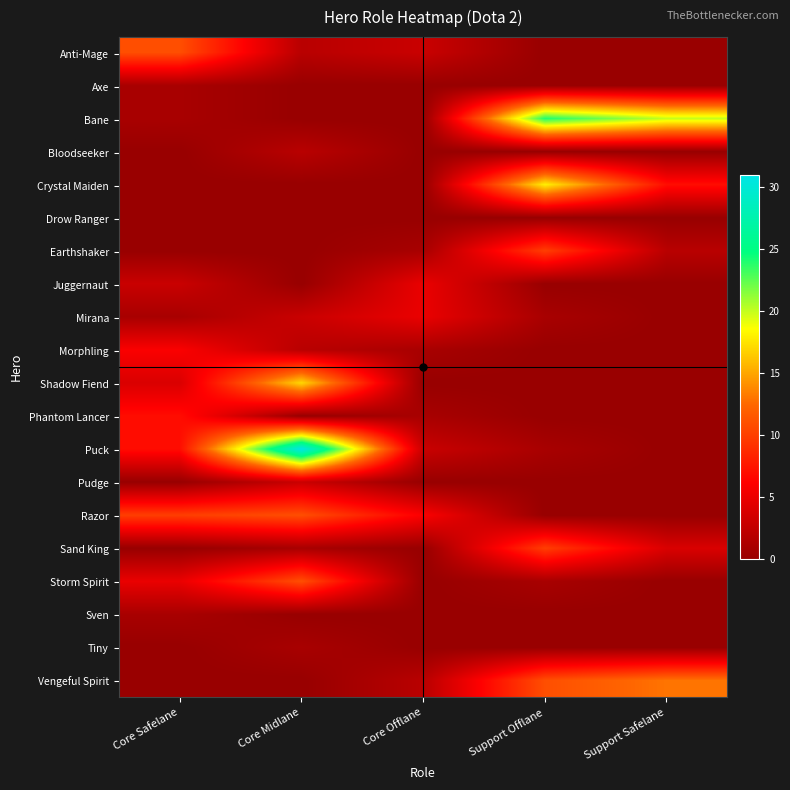

Rank the series at Support Safelane from lowest to highest value.

Anti-Mage, Axe, Bloodseeker, Drow Ranger, Juggernaut, Mirana, Morphling, Shadow Fiend, Phantom Lancer, Puck, Pudge, Razor, Storm Spirit, Sven, Tiny, Earthshaker, Sand King, Crystal Maiden, Vengeful Spirit, Bane